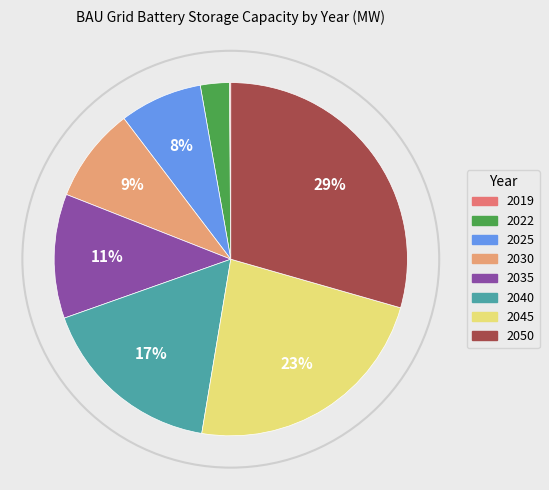

To the nearest percent, what is the difference between the largest and smallest slice percentages?

29%